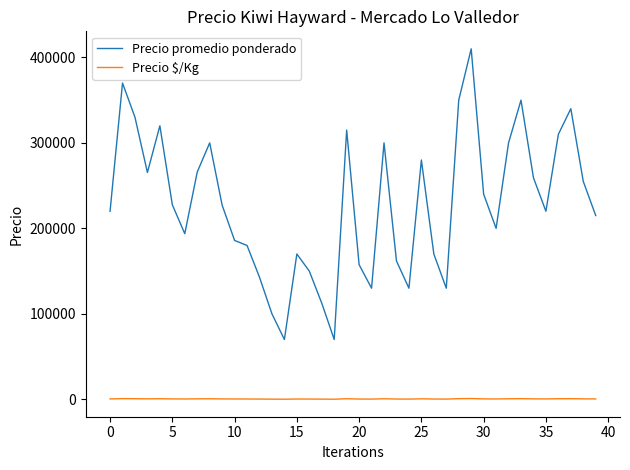

Which series has the largest total across all categories?

Precio promedio ponderado